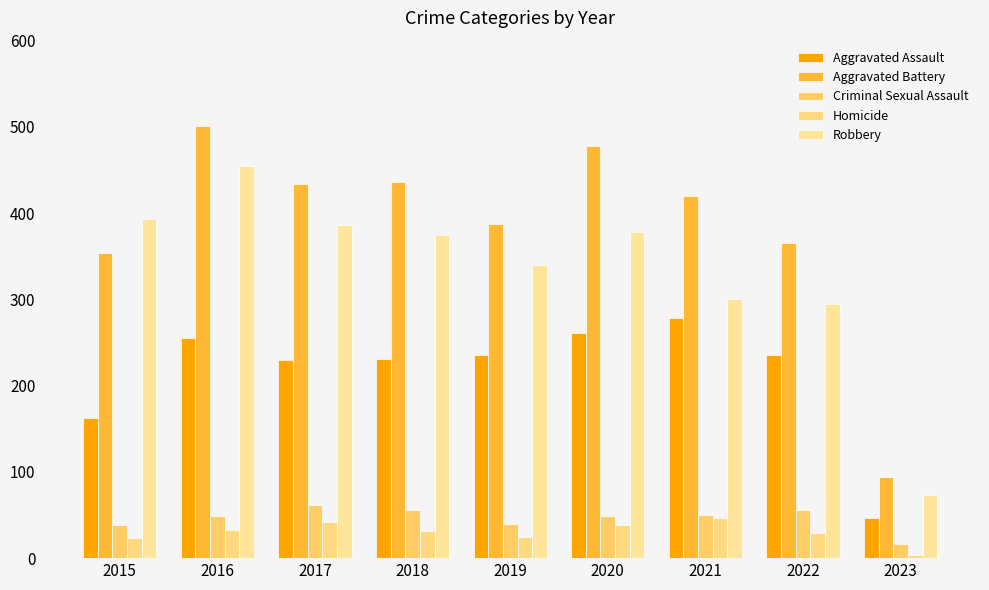

List the series in order of their peak value, lowest first.

Homicide, Criminal Sexual Assault, Aggravated Assault, Robbery, Aggravated Battery